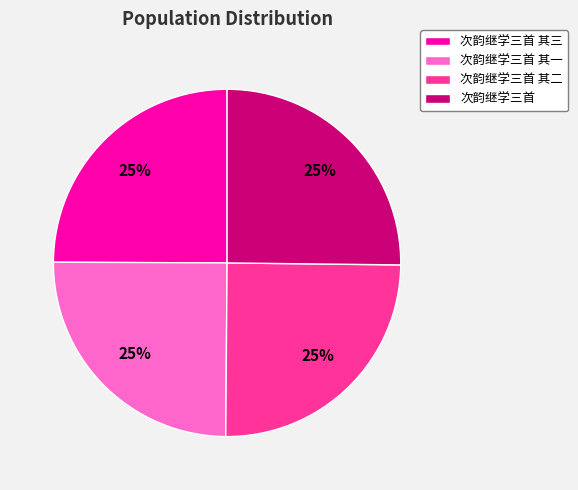

To the nearest percent, what percentage of the pie is 次韵继学三首?

25%